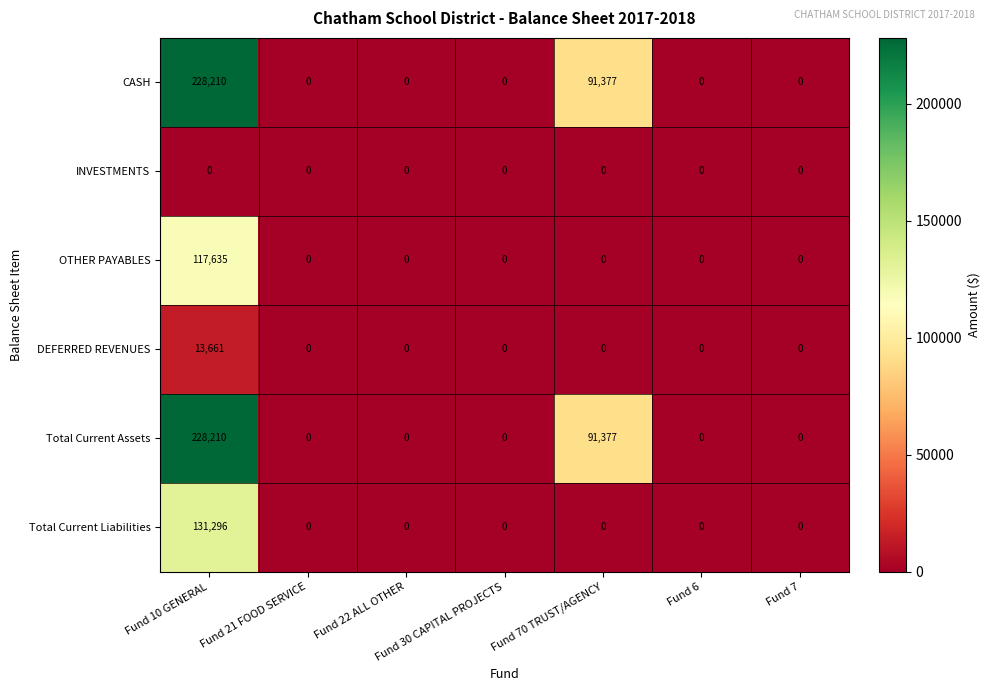

What is the maximum value shown in the chart?

228210